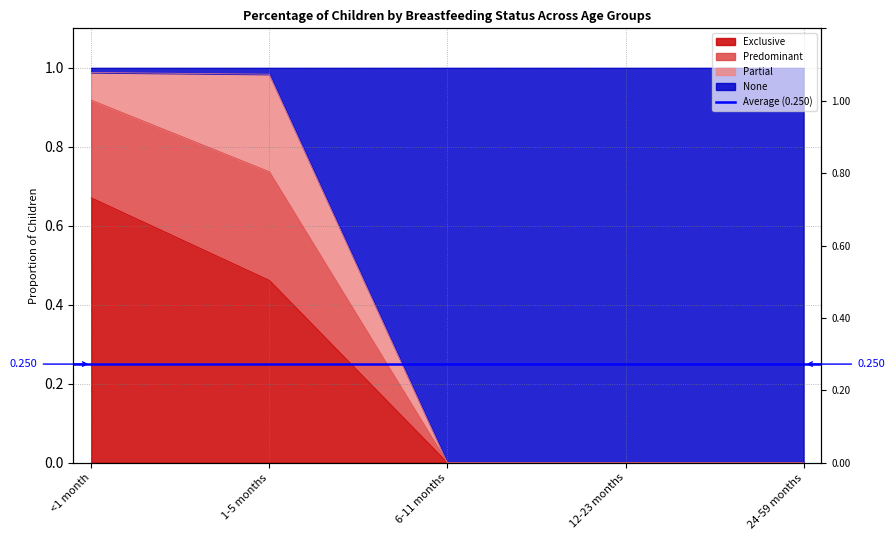

Does the chart display data point markers on the line(s)?

No